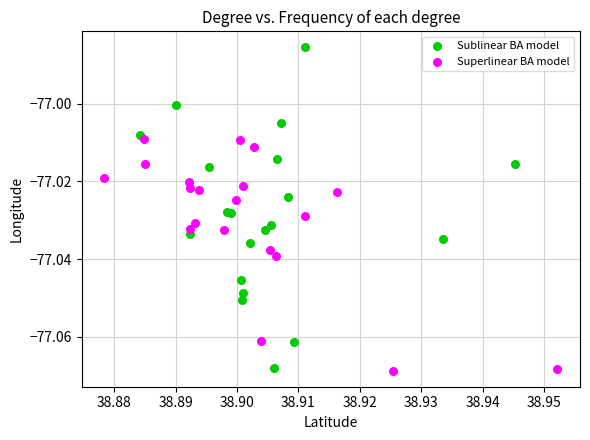

Which series contains the highest Y value?

Sublinear BA model